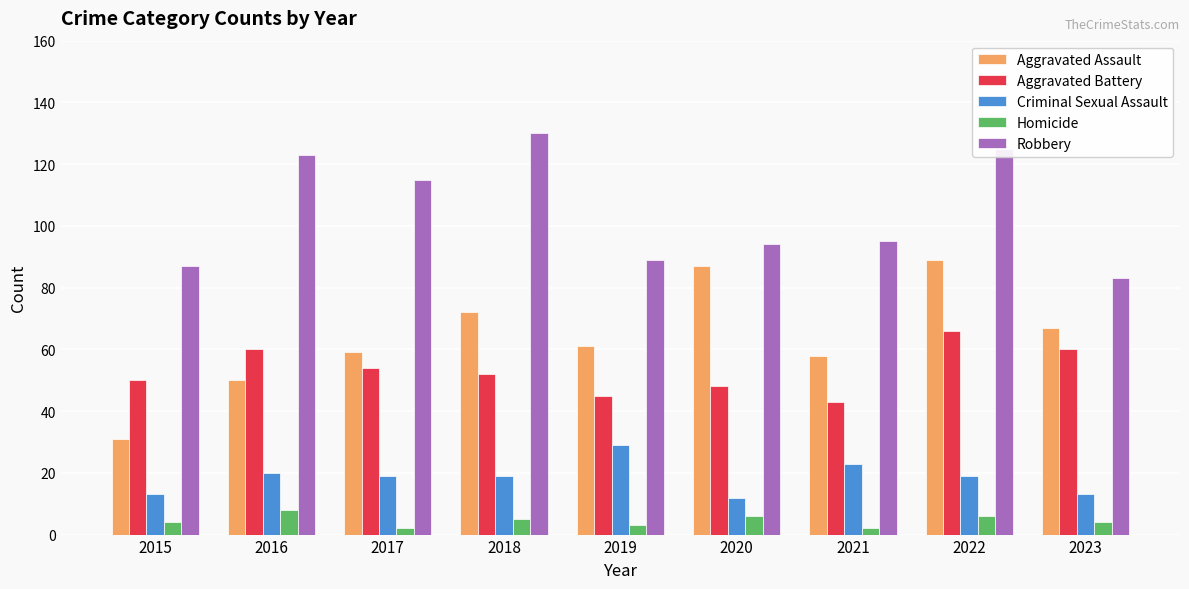

What is the spread (max minus min) of values at 2017?

113